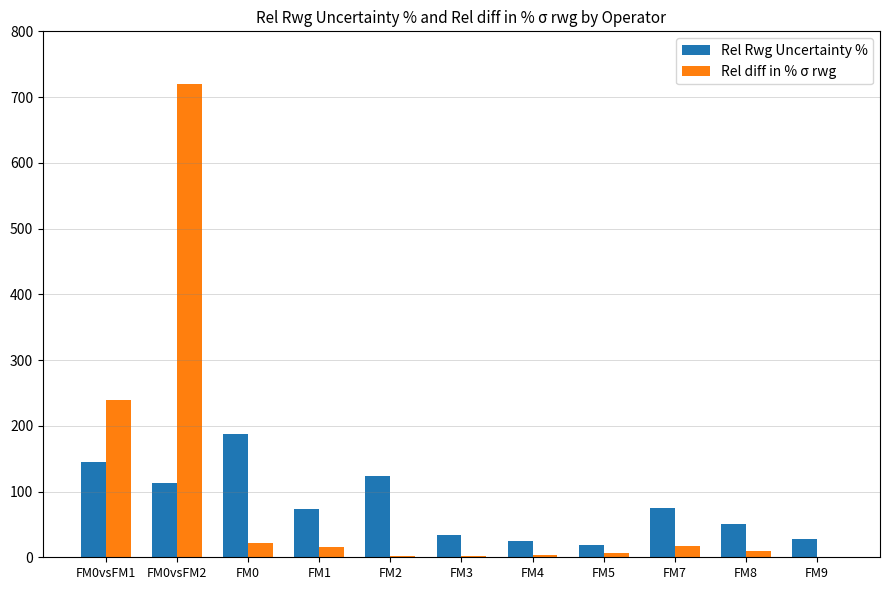

What is the total value across all series at FM0?

209.3